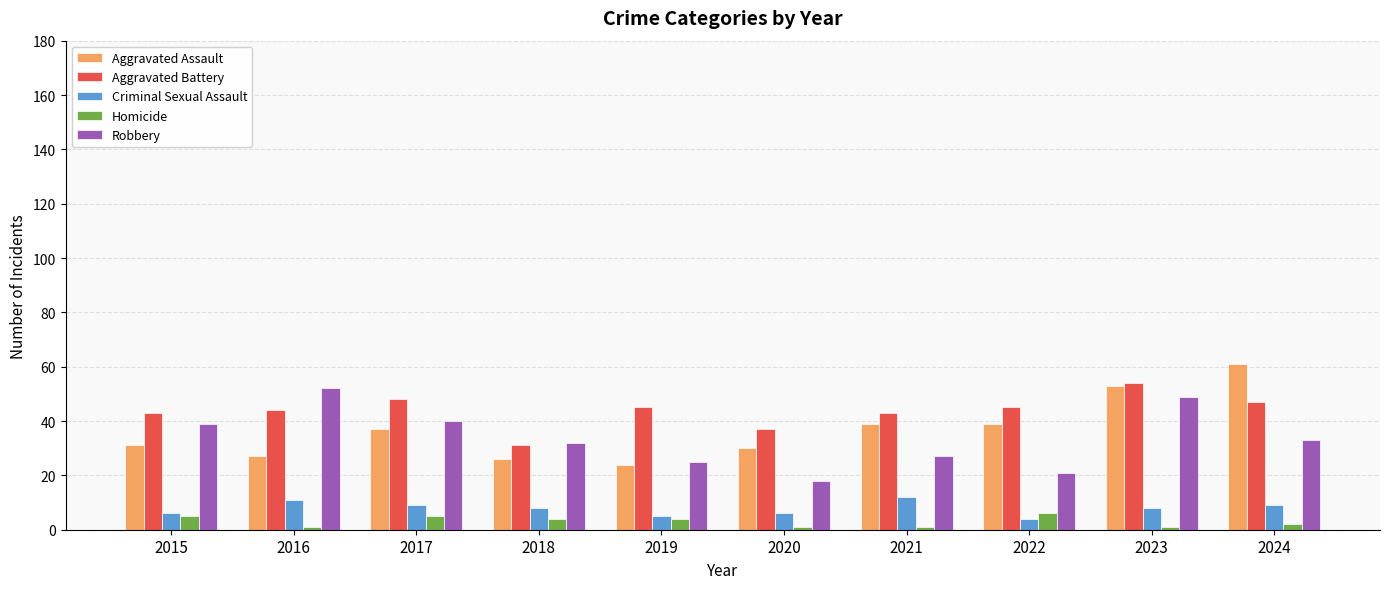

How many Homicide values are between 1 and 5?

9